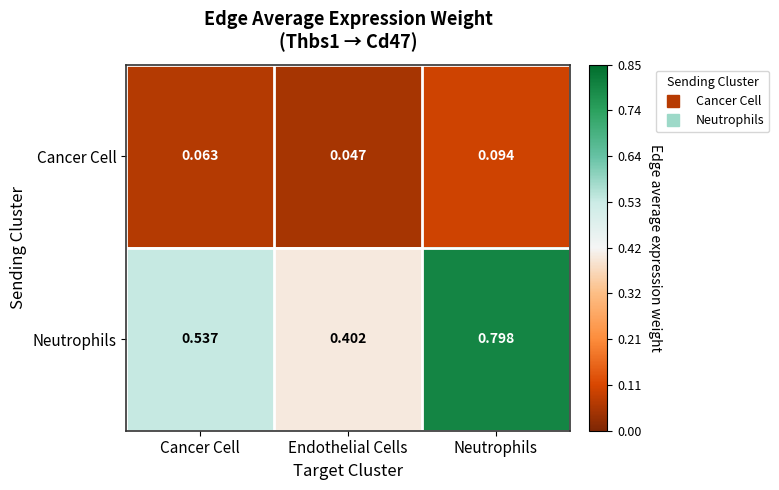

What is the total value across all series at Neutrophils?

0.9